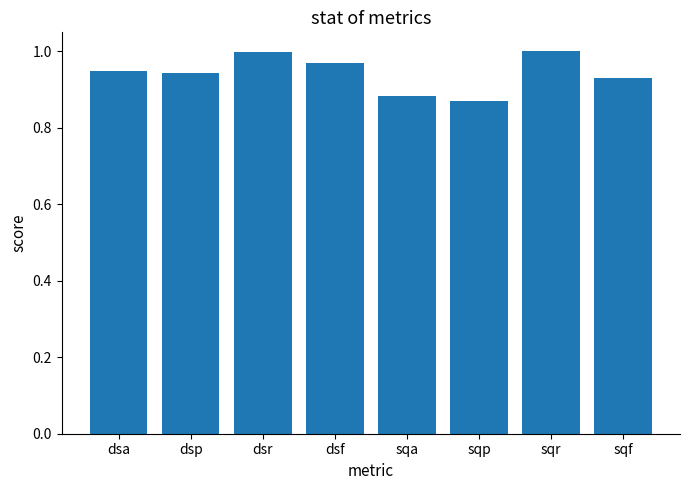

What is the label of the 3rd bar from the left?

dsr